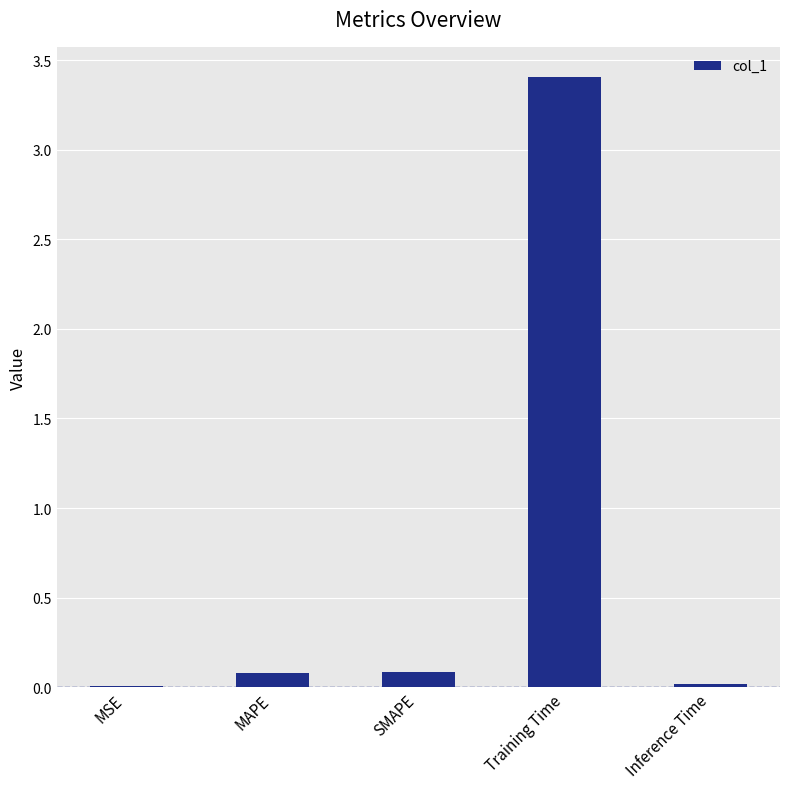

Which label corresponds to the largest value in the chart?

Training Time